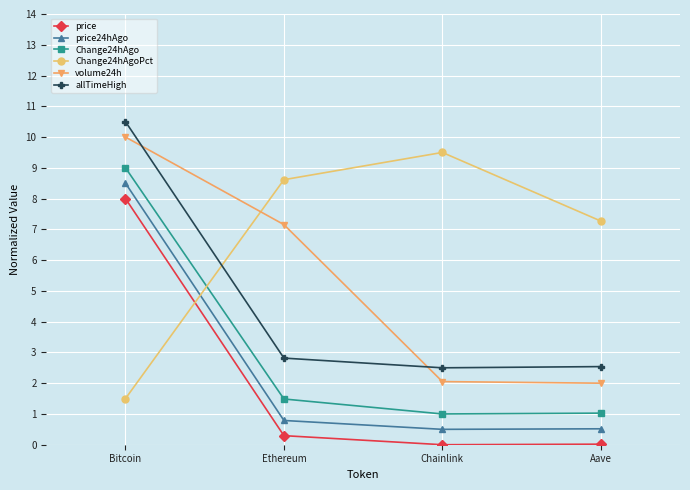

True or false: price has a value of 0.0 at Aave.

True